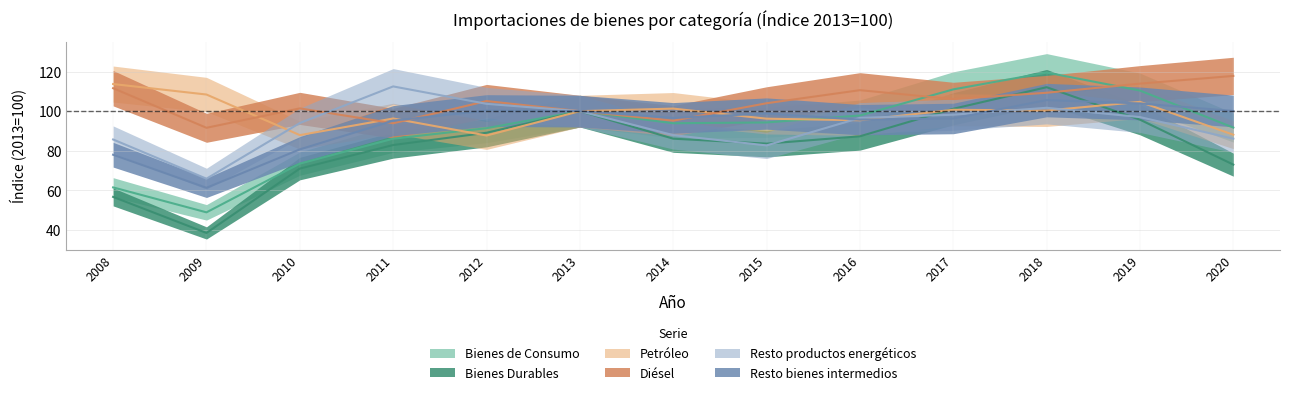

Reading left to right, list all the values displayed in this chart.

Bienes de Consumo: 2008=61.5	2009=48.9	2010=73.5	2011=86.1	2012=91.4	2013=100.0	2014=93.9	2015=94.3	2016=97.8	2017=111.0	2018=119.5	2019=110.4	2020=91.7
Bienes Durables: 2008=56.7	2009=38.5	2010=71.0	2011=82.9	2012=89.1	2013=100.0	2014=86.1	2015=83.6	2016=87.3	2017=101.2	2018=112.1	2019=95.7	2020=73.0
Petróleo: 2008=113.7	2009=108.4	2010=87.9	2011=96.3	2012=87.7	2013=100.0	2014=101.3	2015=96.2	2016=95.4	2017=100.7	2018=100.3	2019=104.7	2020=88.1
Diésel: 2008=111.6	2009=91.6	2010=101.4	2011=93.9	2012=105.1	2013=100.0	2014=95.2	2015=104.0	2016=110.6	2017=106.1	2018=109.3	2019=113.9	2020=117.8
Resto productos energéticos: 2008=85.7	2009=65.9	2010=94.0	2011=112.5	2012=103.7	2013=100.0	2014=87.9	2015=82.7	2016=96.6	2017=98.2	2018=101.7	2019=97.0	2020=86.1
Resto bienes intermedios: 2008=78.0	2009=61.3	2010=80.7	2011=95.2	2012=100.3	2013=100.0	2014=96.6	2015=98.8	2016=95.7	2017=96.3	2018=105.6	2019=103.9	2020=100.1